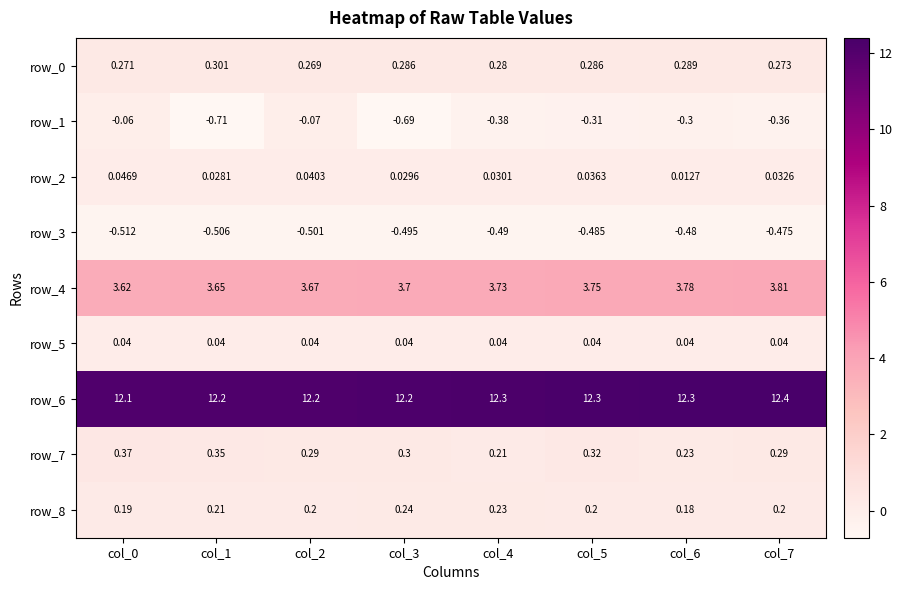

Is the value of row_2 at col_5 greater than the value of row_6 at col_7?

No